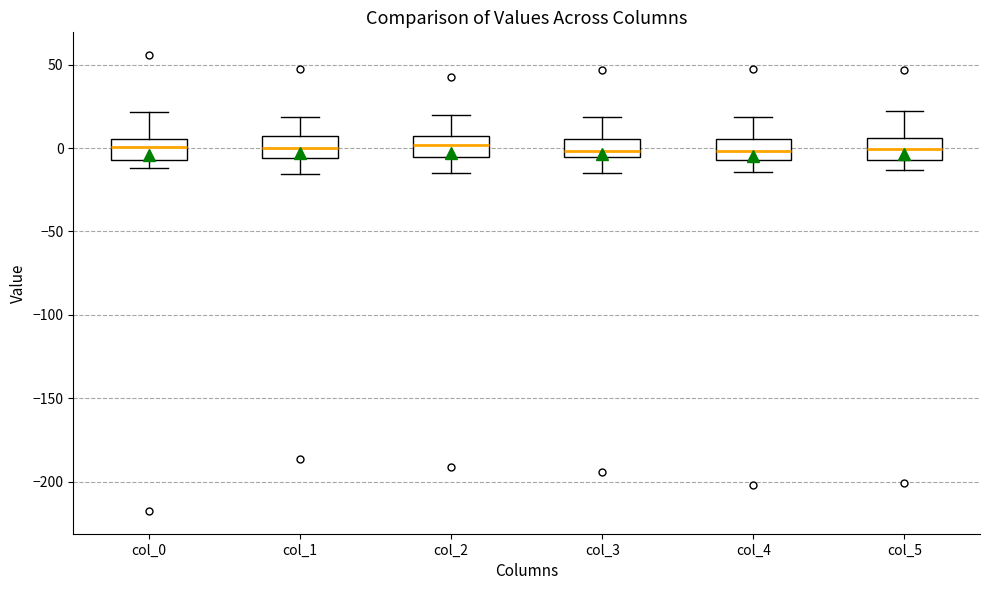

Where does the lower whisker of the box for col_2 end on the y-axis? The values are not printed on the chart, so give them approximately, as read against the axis.

-15